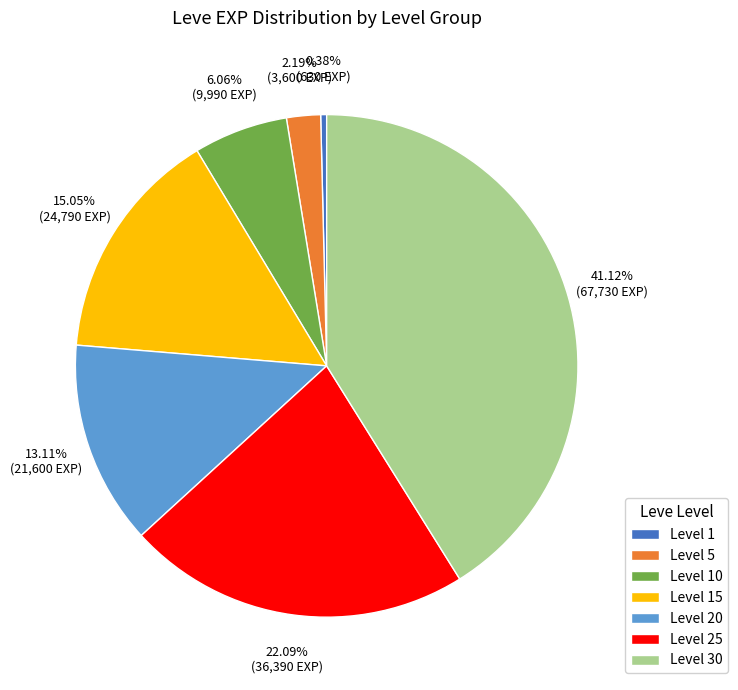

What is the smallest slice in the pie chart?

Level 1